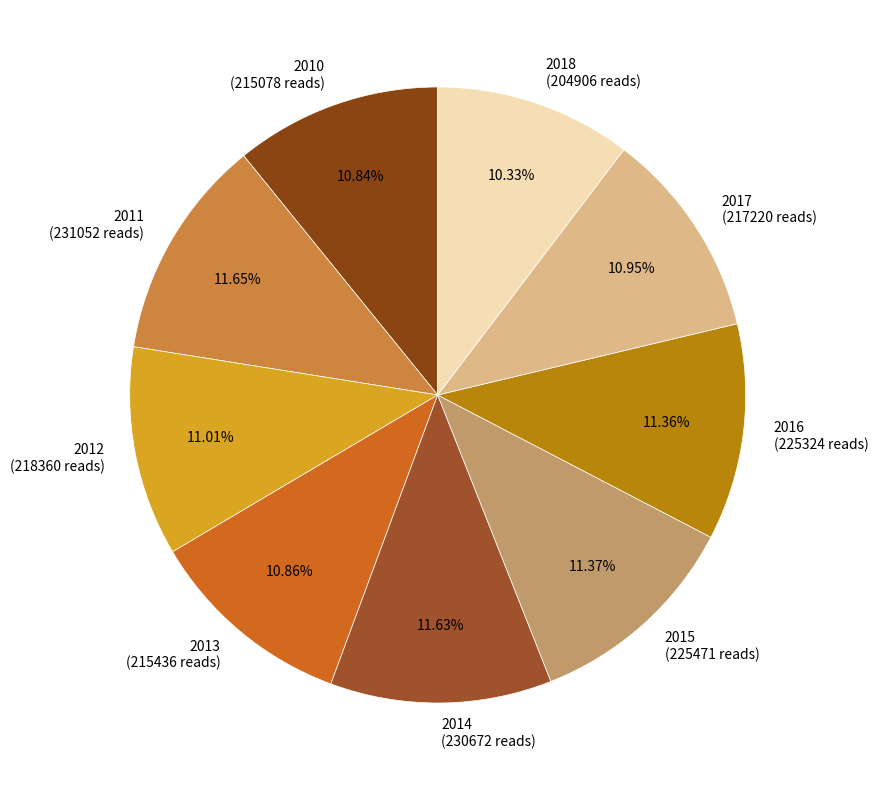

Does 2015 represent more than half of the total?

No